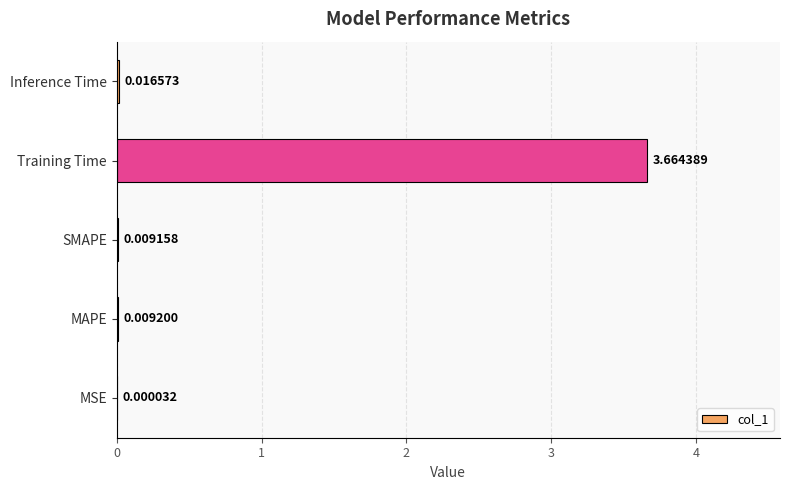

Count the number of categories in the chart.

5